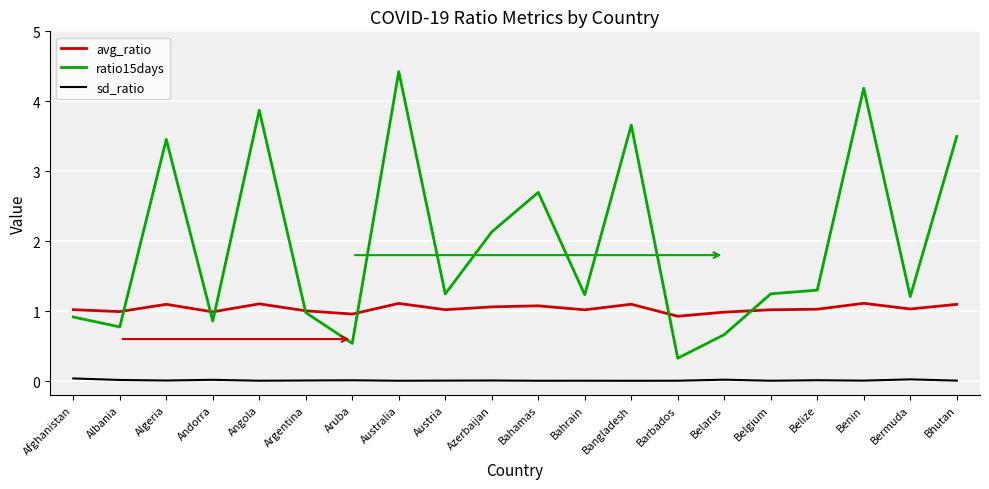

Which series has the widest spread of values?

ratio15days